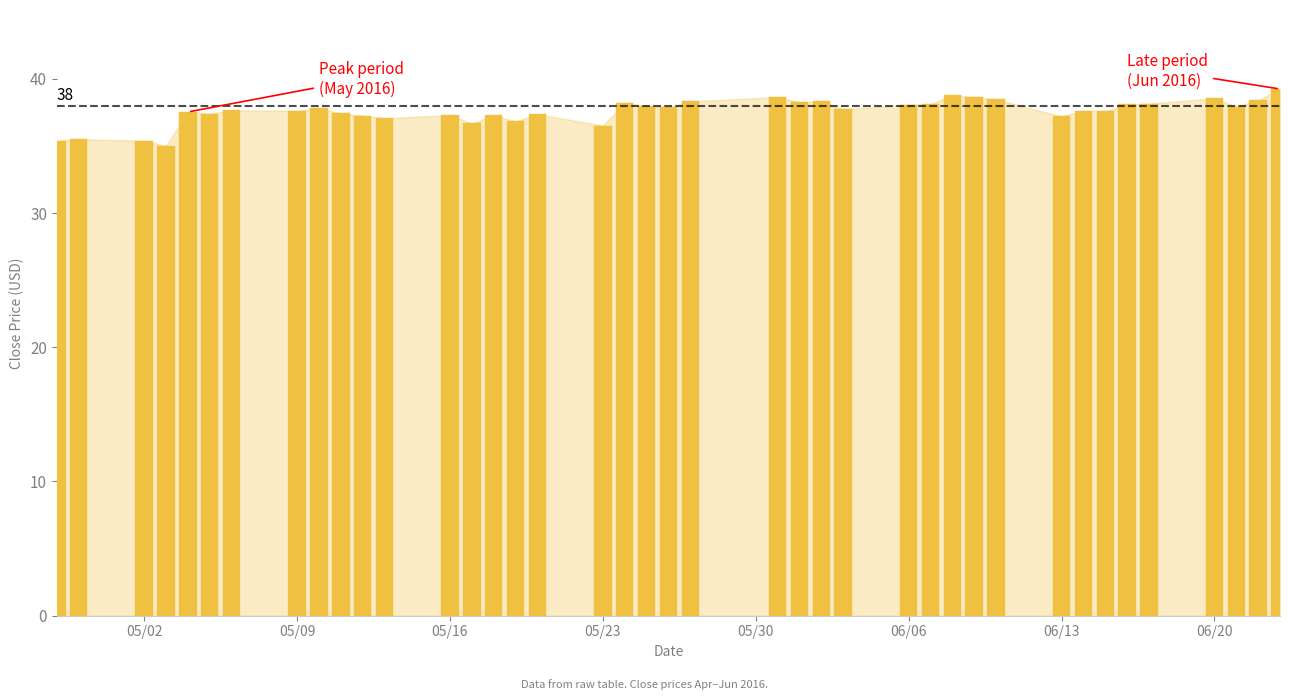

What is the smallest value displayed?

35.0